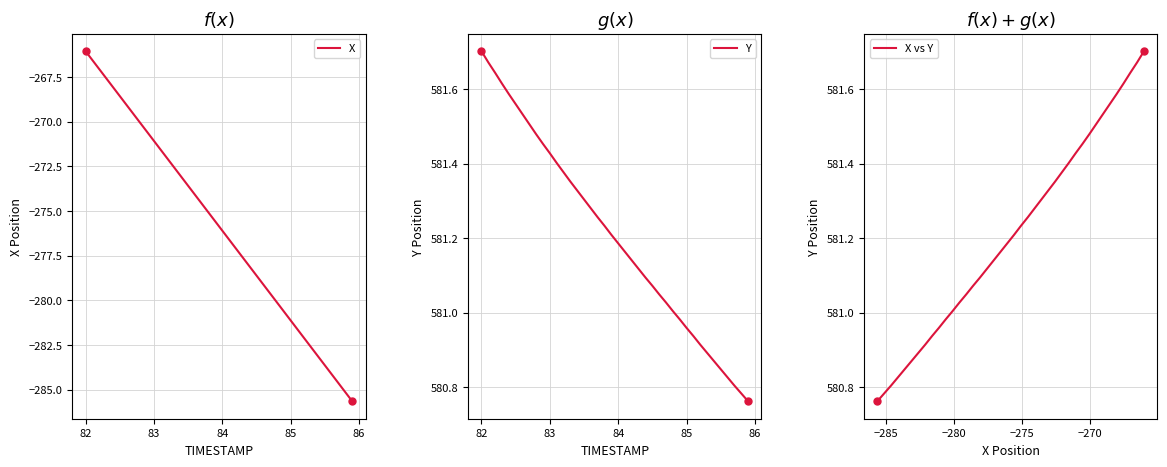

What is the difference between the maximum and minimum values in the X series?

19.6